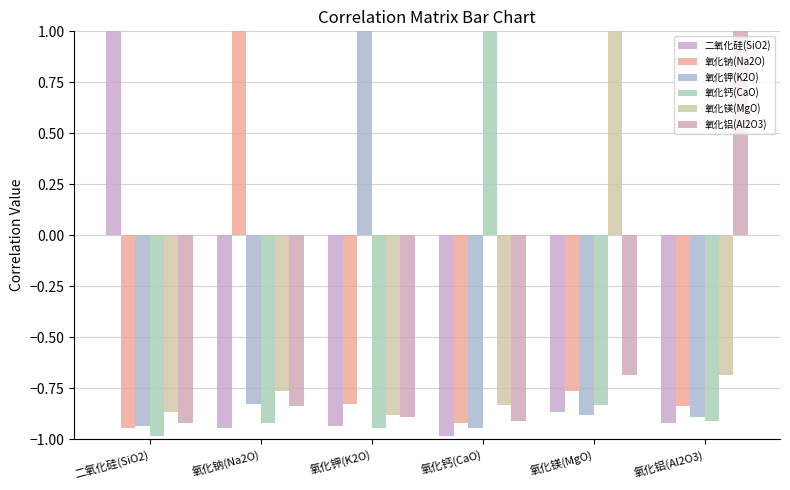

How many categories are shown in the chart?

6